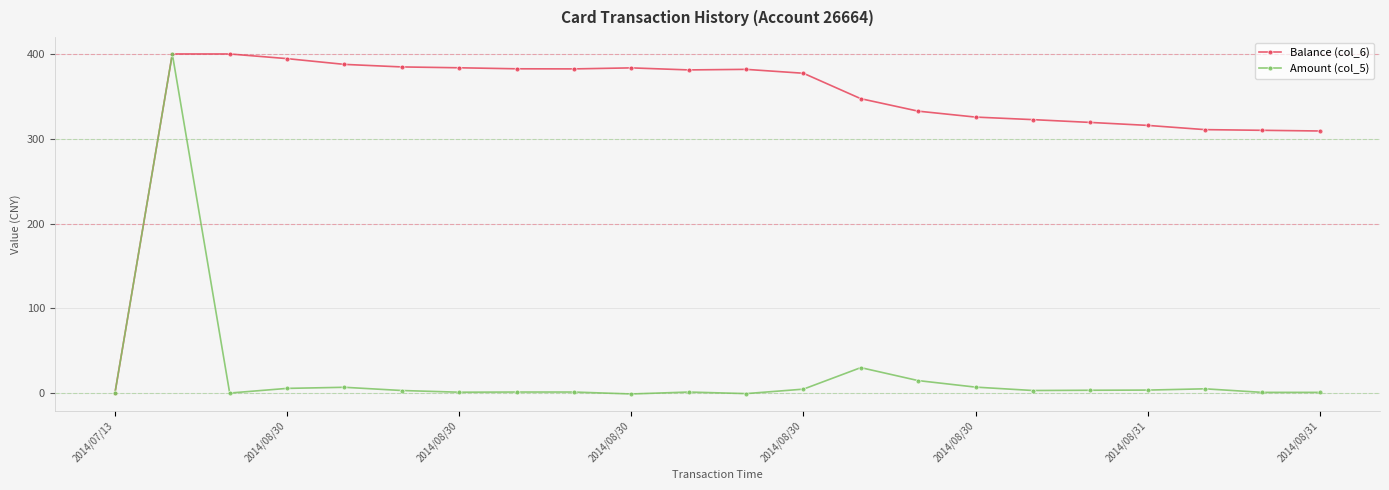

What is the value of the Amount (col_5) point at the 15th from the left?

14.7